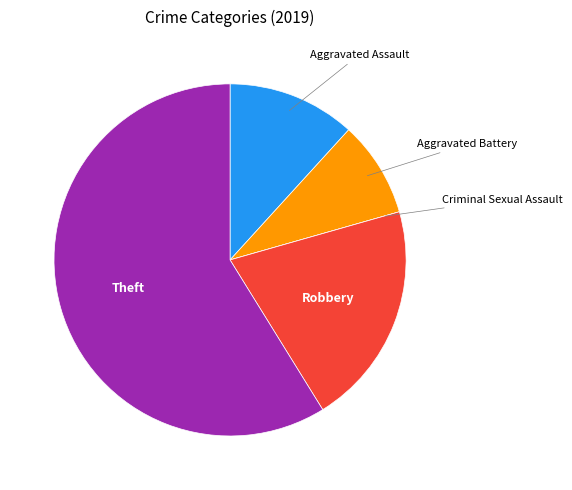

Is there any slice that represents more than half of the pie?

Yes